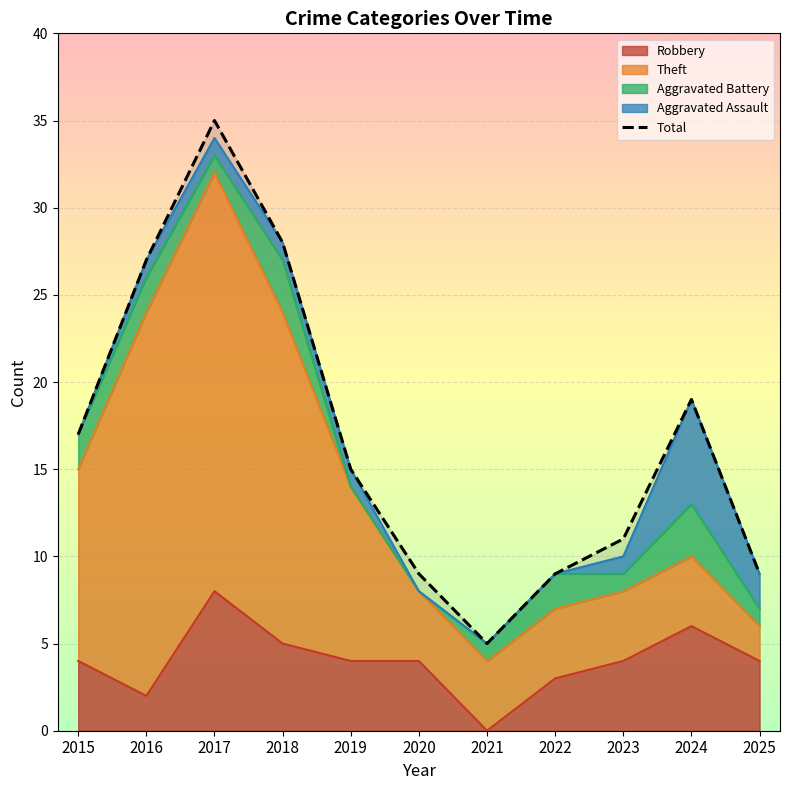

The value at 2019 is 8. True or false?

False